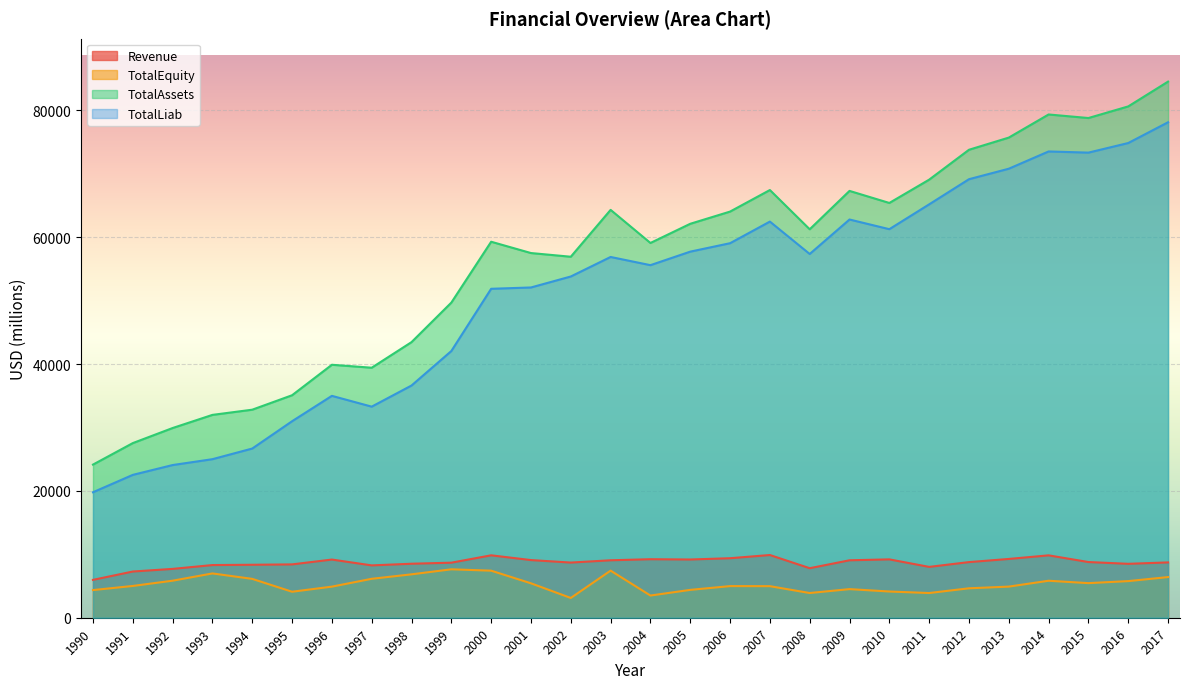

What is the average value of the TotalEquity series?

5307.5